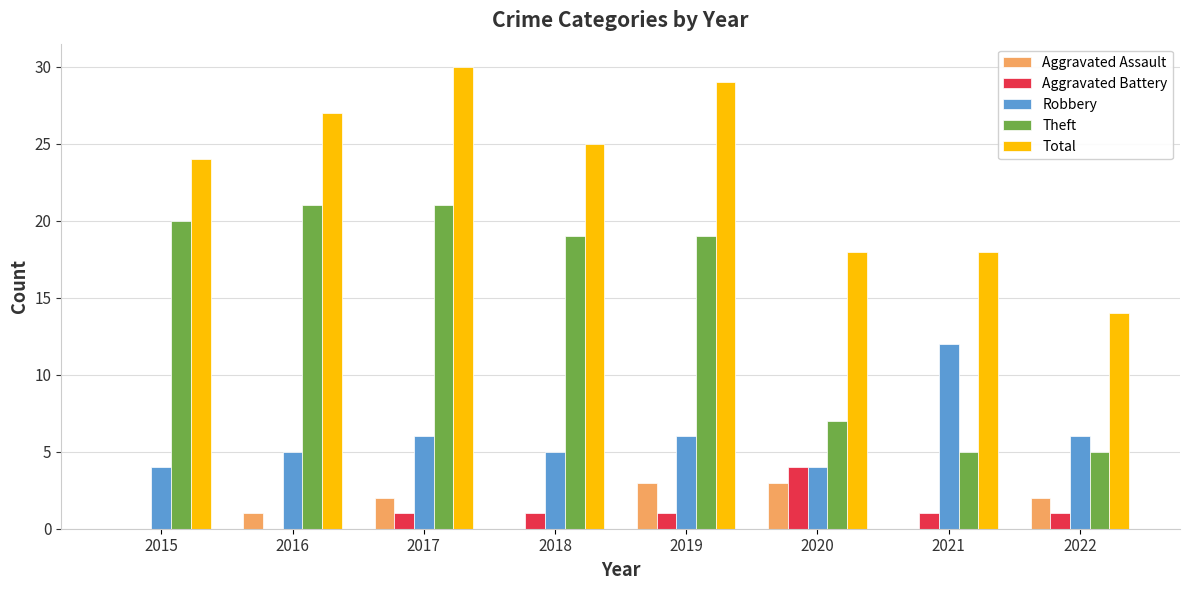

Reading left to right, what are all the values shown in this chart?

Aggravated Assault: 2015=0	2016=1	2017=2	2018=0	2019=3	2020=3	2021=0	2022=2
Aggravated Battery: 2015=0	2016=0	2017=1	2018=1	2019=1	2020=4	2021=1	2022=1
Robbery: 2015=4	2016=5	2017=6	2018=5	2019=6	2020=4	2021=12	2022=6
Theft: 2015=20	2016=21	2017=21	2018=19	2019=19	2020=7	2021=5	2022=5
Total: 2015=24	2016=27	2017=30	2018=25	2019=29	2020=18	2021=18	2022=14